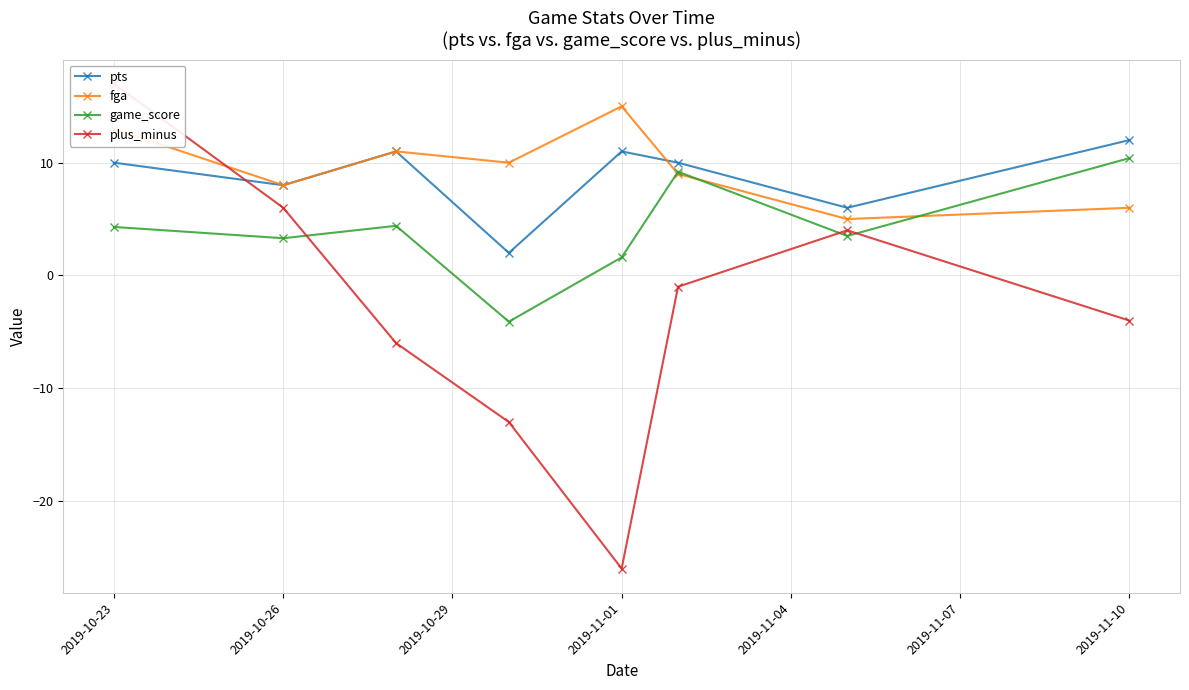

Reading left to right, transcribe all the data shown in this chart.

pts: 10.0	8.0	11.0	2.0	11.0	10.0	6.0	12.0
fga: 13.0	8.0	11.0	10.0	15.0	9.0	5.0	6.0
game_score: 4.3	3.3	4.4	-4.1	1.6	9.2	3.5	10.4
plus_minus: 17.0	6.0	-6.0	-13.0	-26.0	-1.0	4.0	-4.0